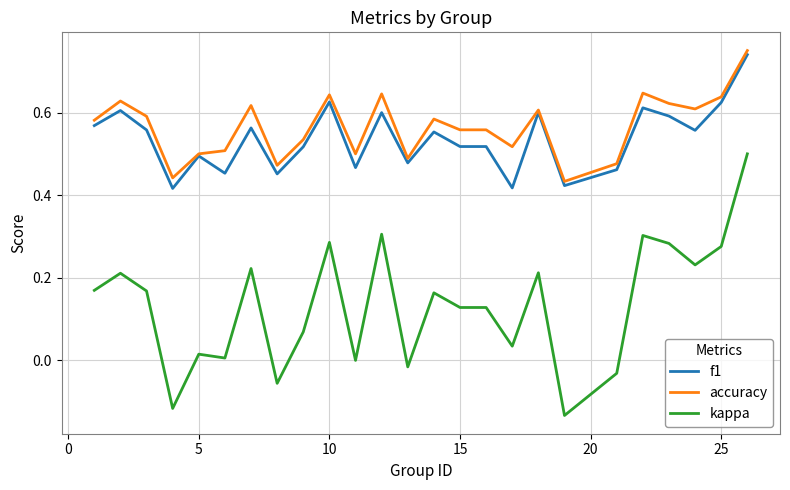

Which series has the widest spread of values?

kappa